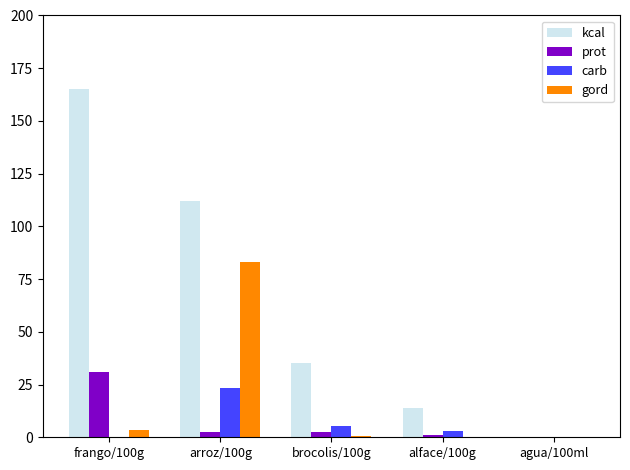

True or false: kcal has a value of 35.0 at brocolis/100g.

True